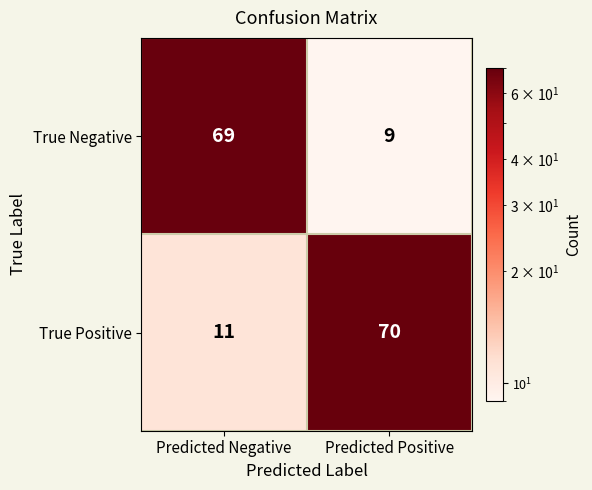

What is the total value across all series at Predicted Negative?

80